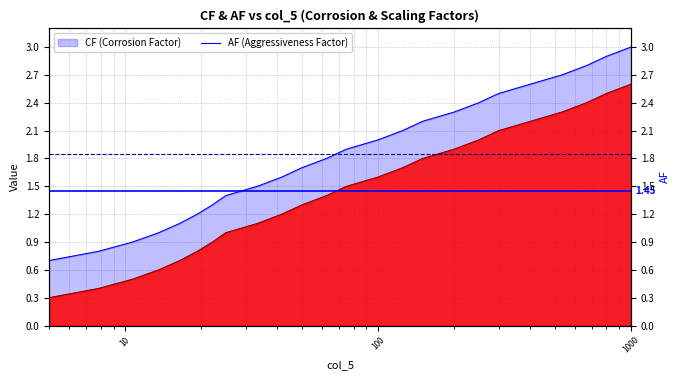

True or false: AF has more than 2 points higher than both neighbors.

False